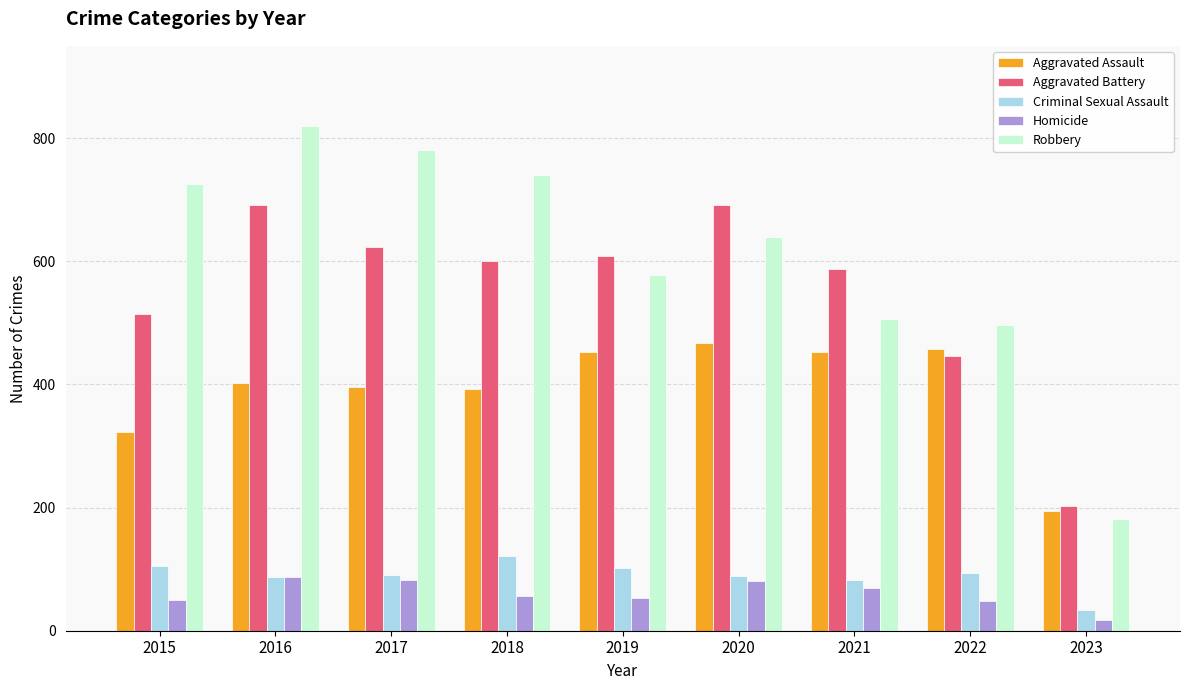

Is the value of Aggravated Assault at 2016 greater than the value of Aggravated Battery at 2022?

No